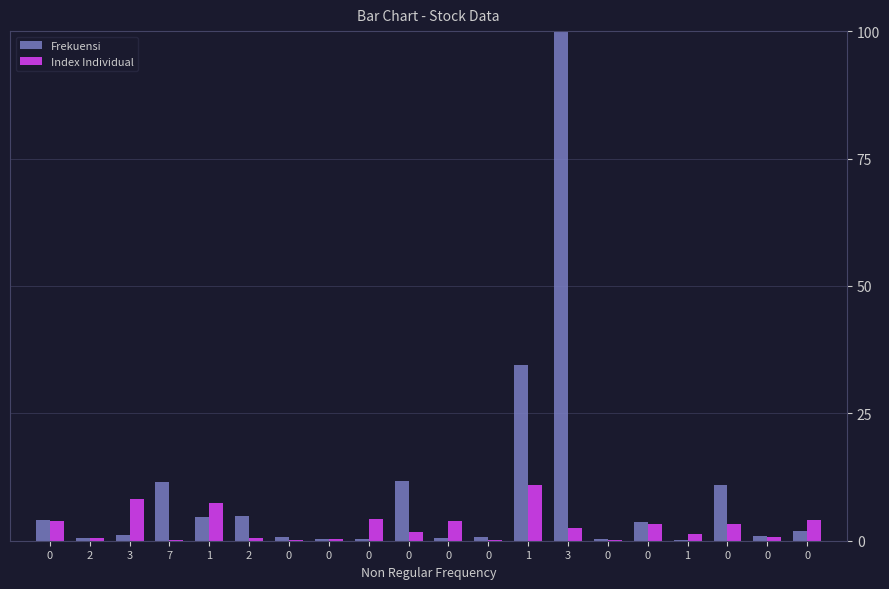

What is the difference between the second highest and minimum values in the Index Individual series?

8.2